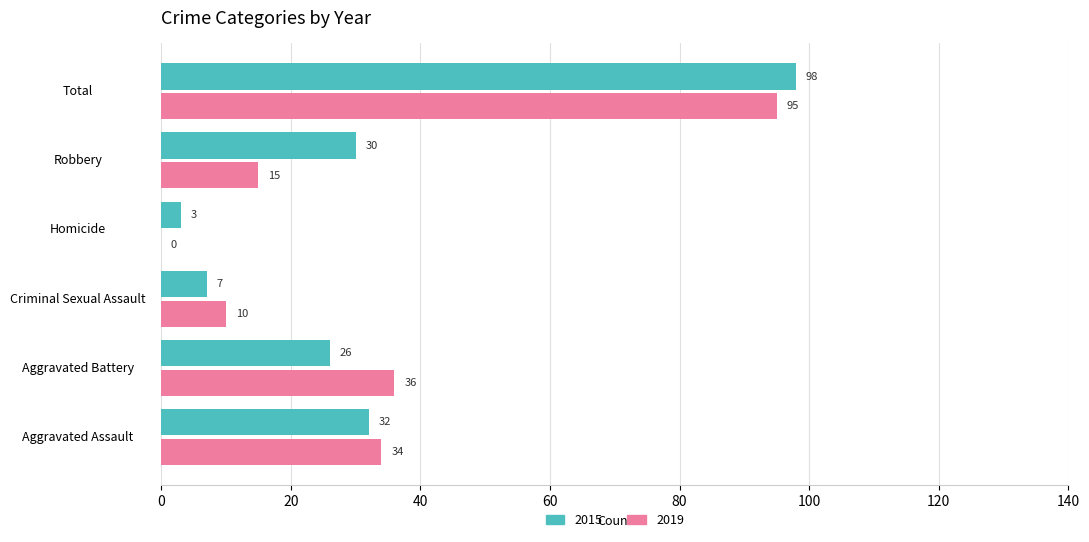

What is the sum of all 2015 values?

196